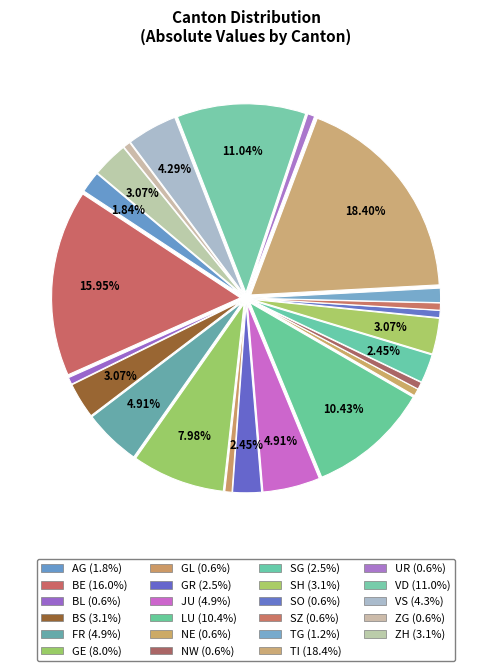

How many slices are in this pie chart?

23